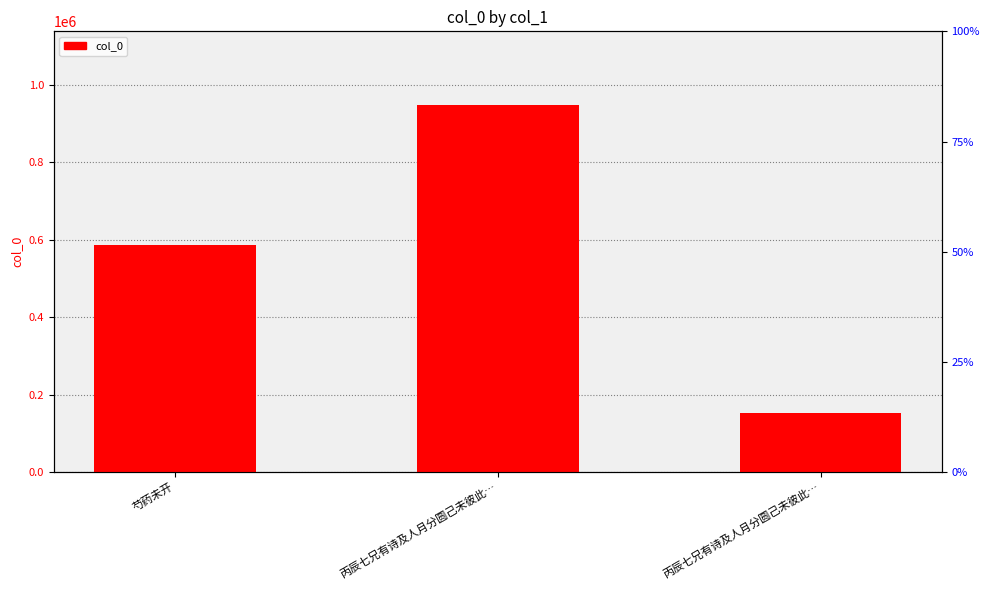

The value at 芍药未开 is 127392. True or false?

False